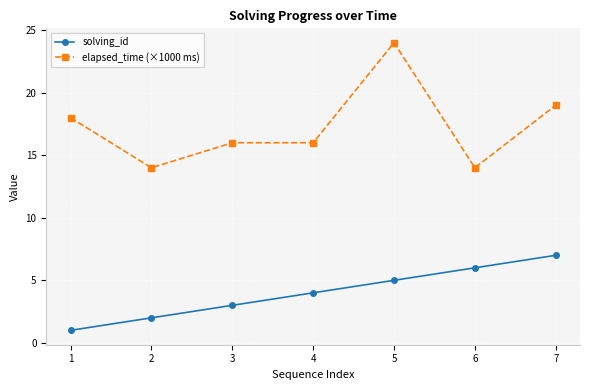

True or false: elapsed_time (×1000 ms) has more than 2 interior local peaks.

False